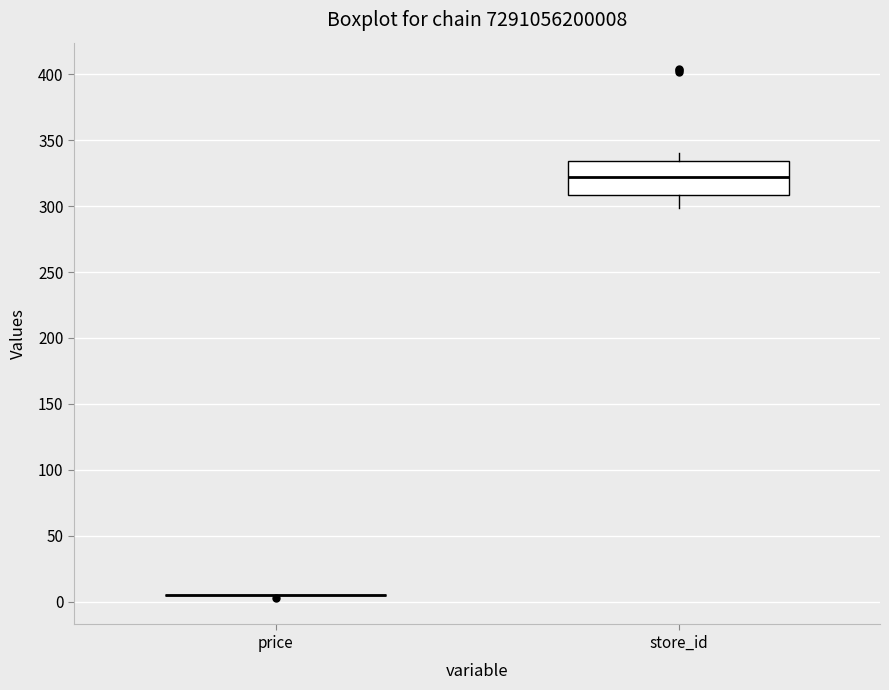

Where does the lower whisker of the box for store_id end on the y-axis? The values are not printed on the chart, so give them approximately, as read against the axis.

300